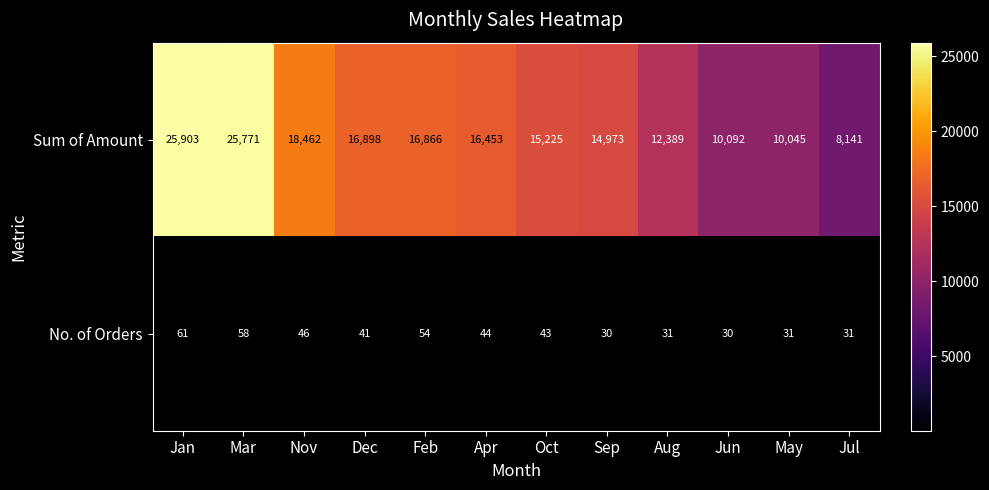

What is the minimum value shown in the chart?

30